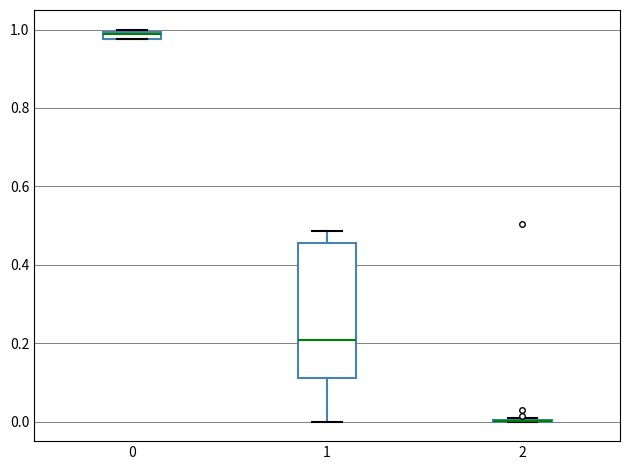

Which box is the tallest, from its lower edge to its upper edge?

1